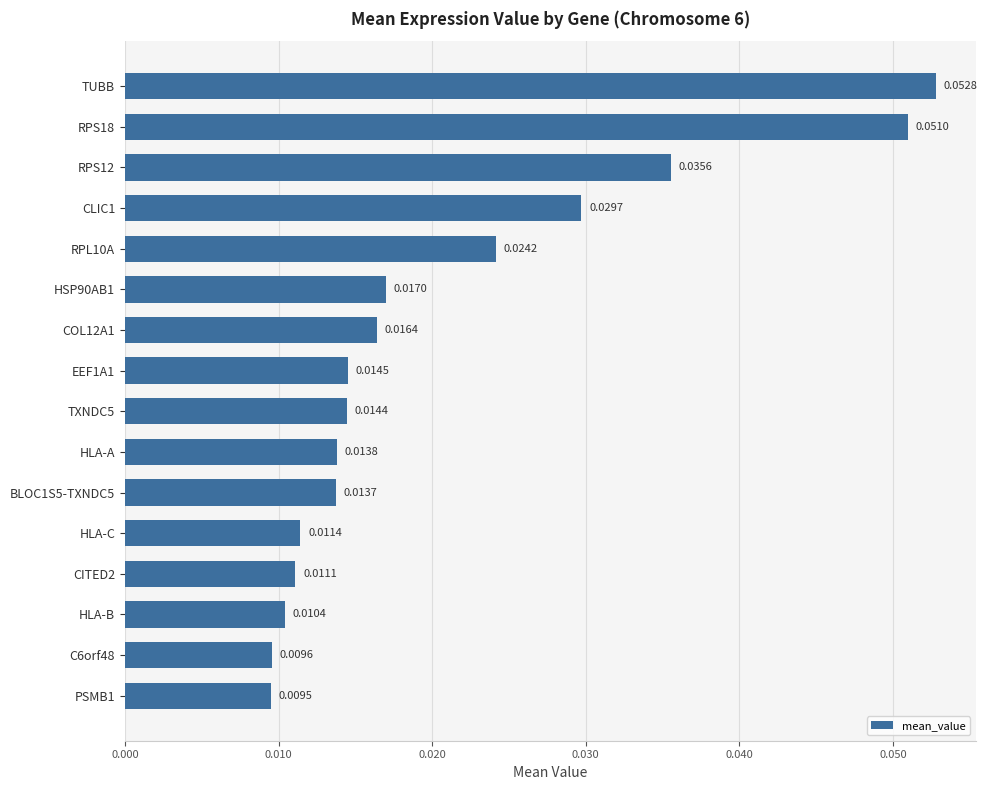

Rank the categories by value from highest to lowest.

TUBB, RPS18, RPS12, CLIC1, RPL10A, HSP90AB1, COL12A1, EEF1A1, TXNDC5, HLA-A, BLOC1S5-TXNDC5, HLA-C, CITED2, HLA-B, C6orf48, PSMB1